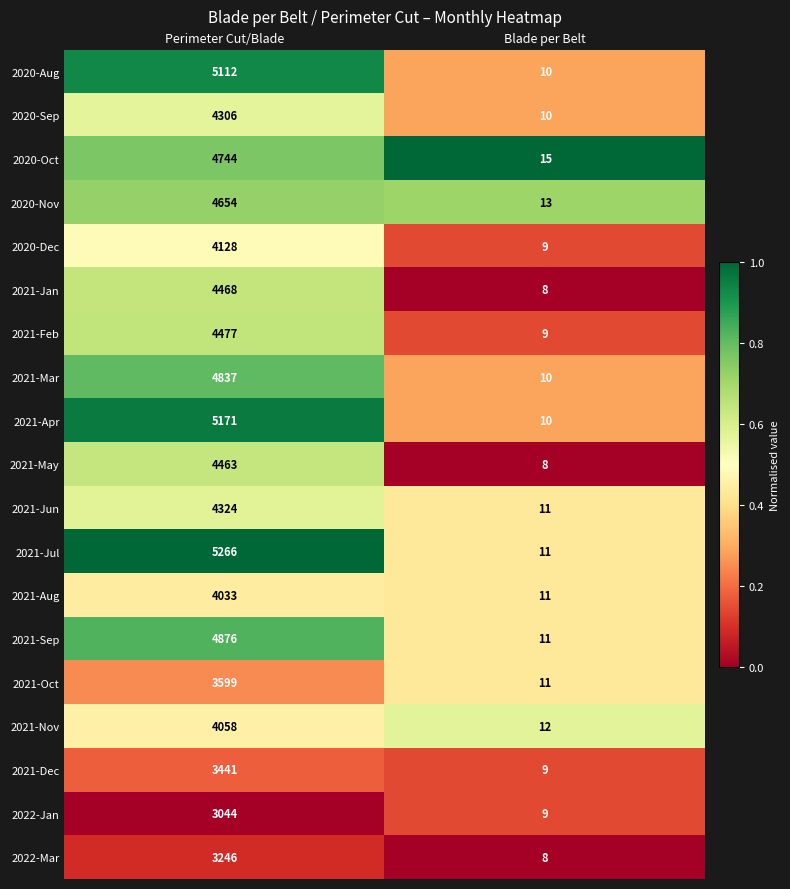

True or false: 2021-Jan has a value of 14 at Blade per Belt.

False